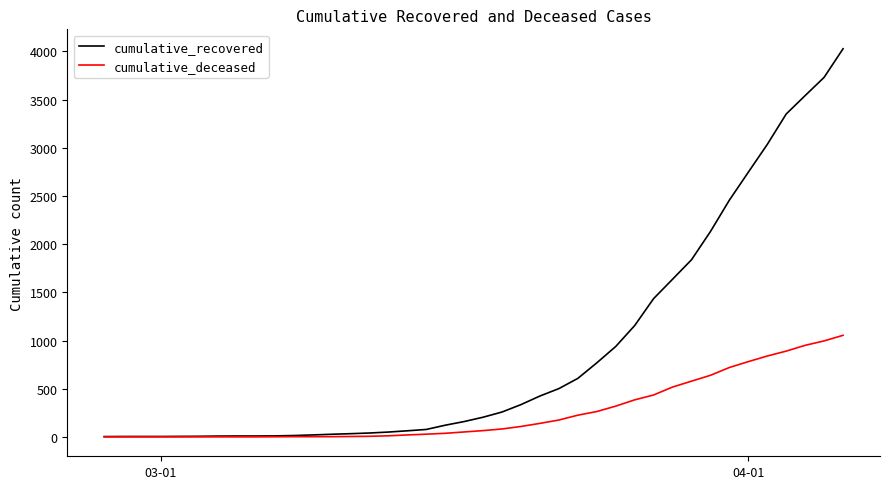

Rank the series by their maximum value, from highest to lowest.

cumulative_recovered, cumulative_deceased